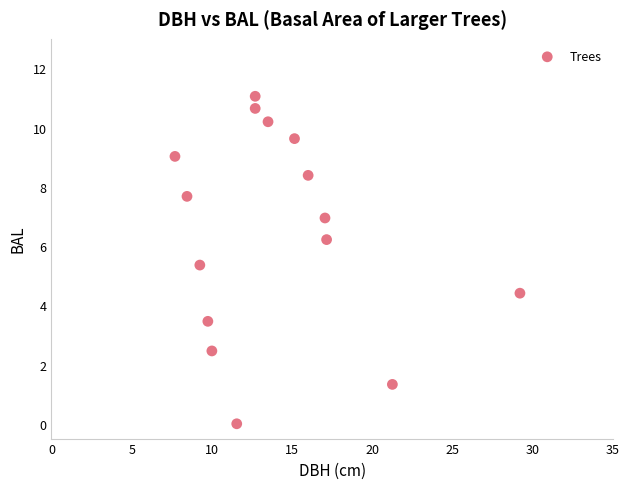

What is the range of X values (max minus min)?

21.5